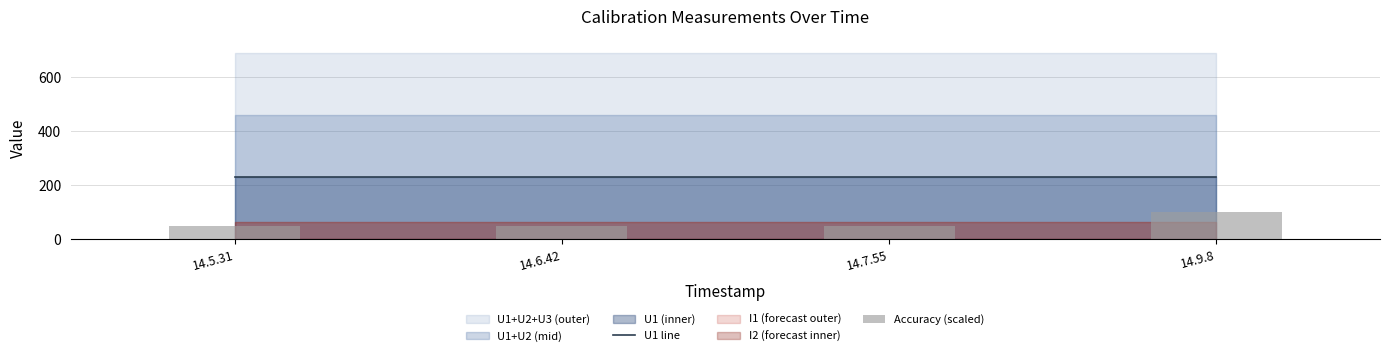

Which series changed the most between 14.6.42 and 14.7.55?

U1 line